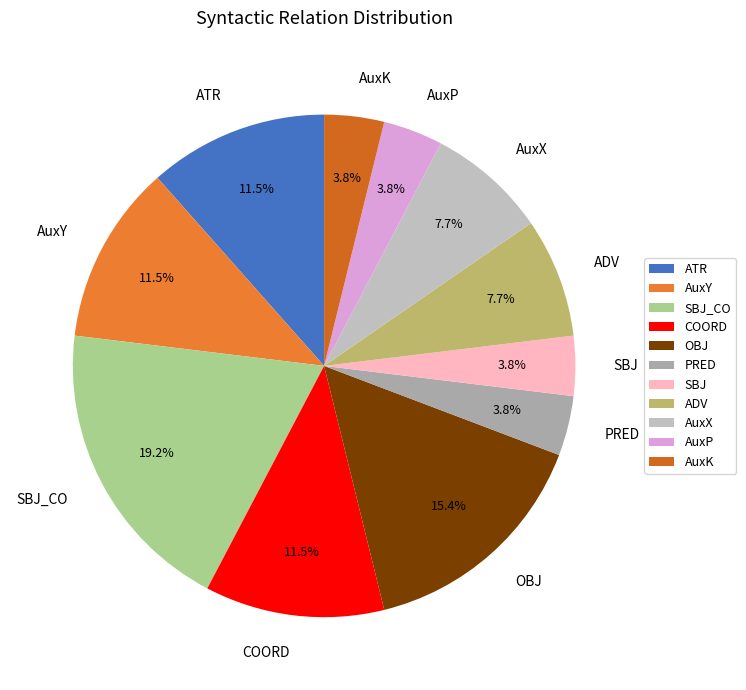

To the nearest percent, what is the combined percentage of AuxX and OBJ?

23%